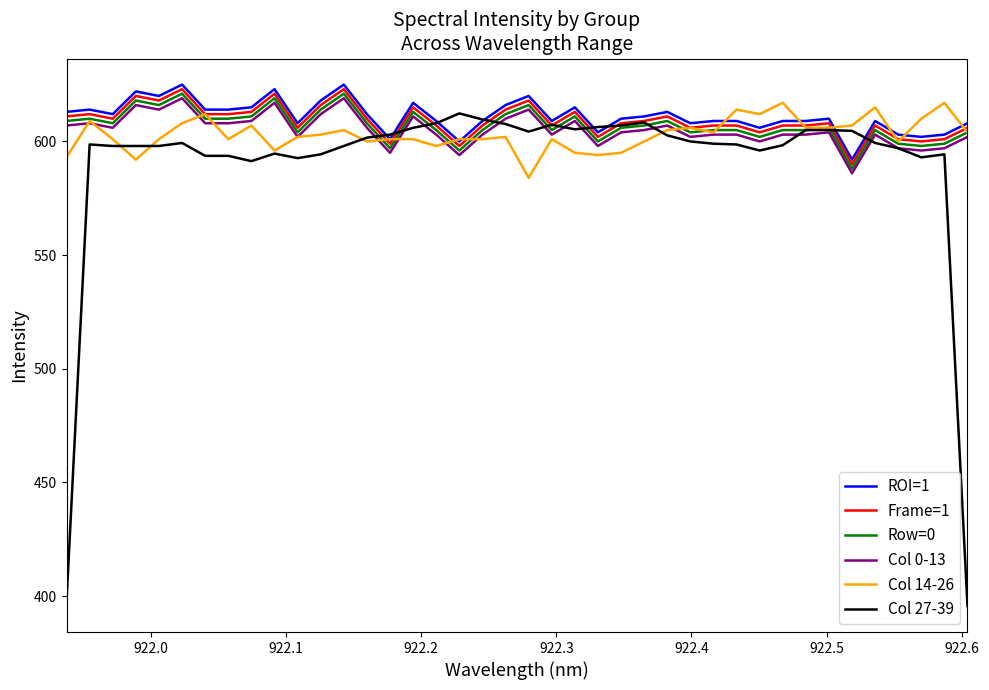

Which series has the largest range (max minus min)?

Col 27-39